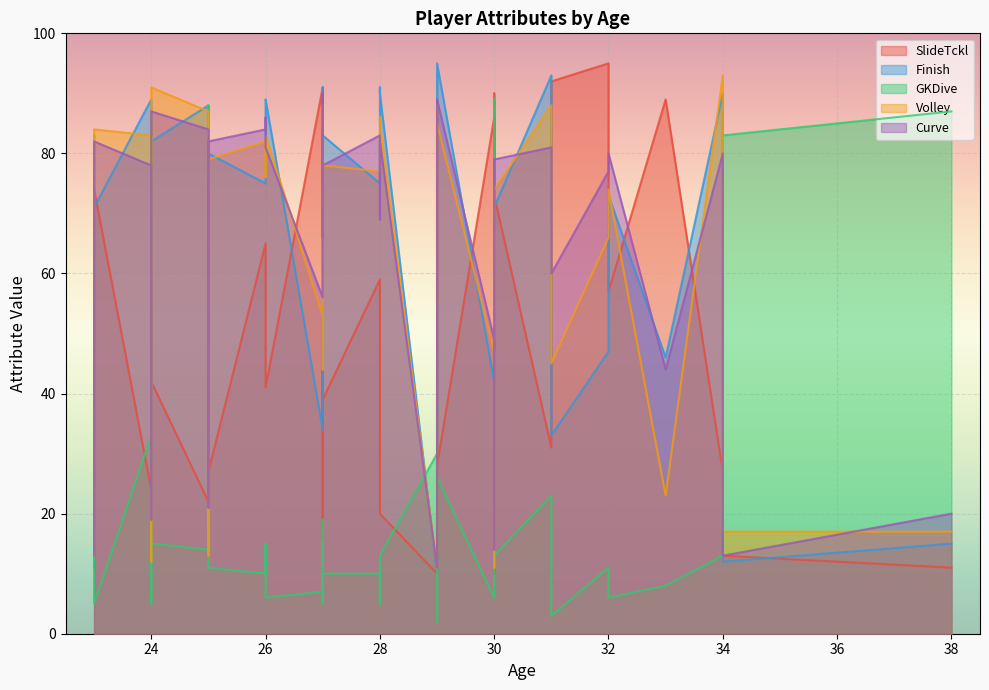

How many intersections are there between GKDive and Volley?

10